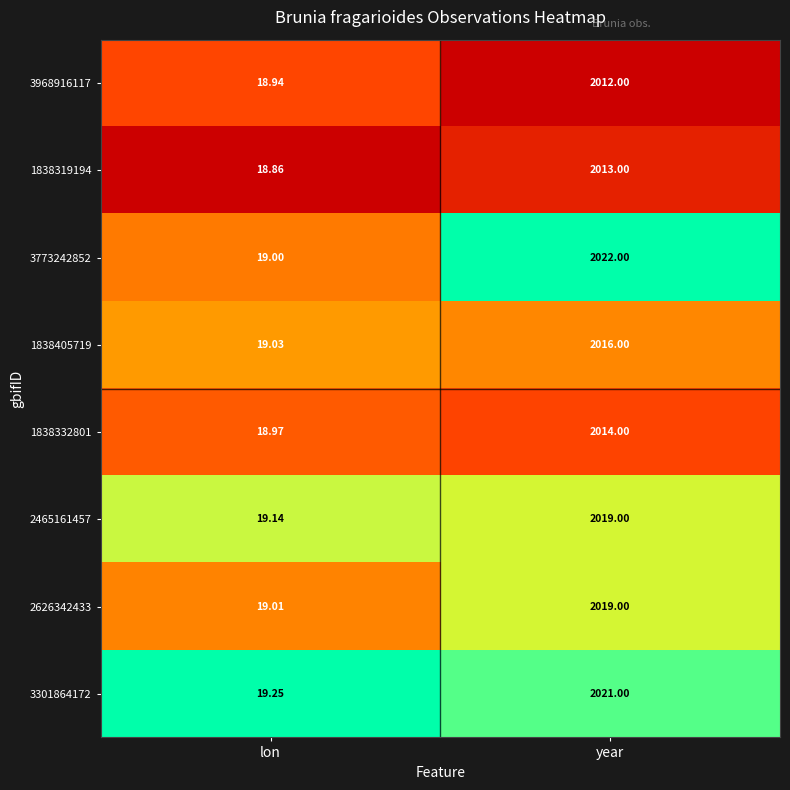

At which label is 2465161457 closest to 1019?

lon